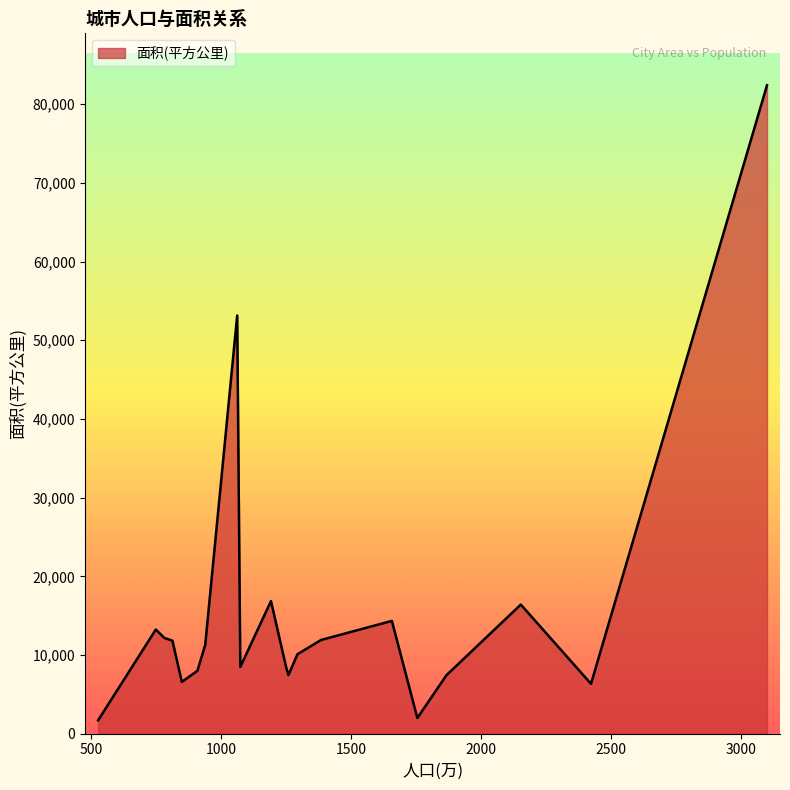

How many values are below 11282?

10